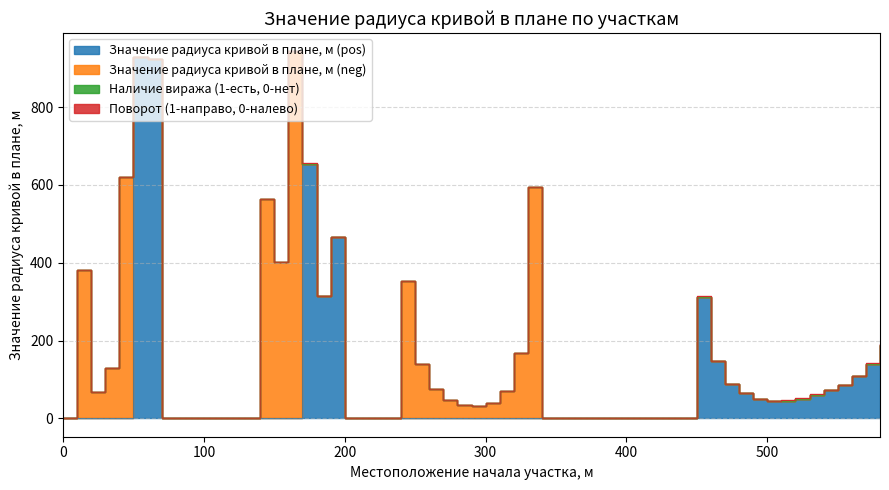

How many interior local valleys does the Значение радиуса кривой в плане, м (neg) series have?

3